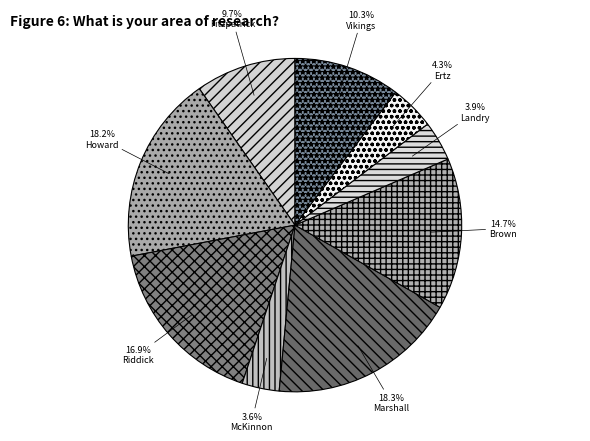

Count the number of slices in the pie.

9